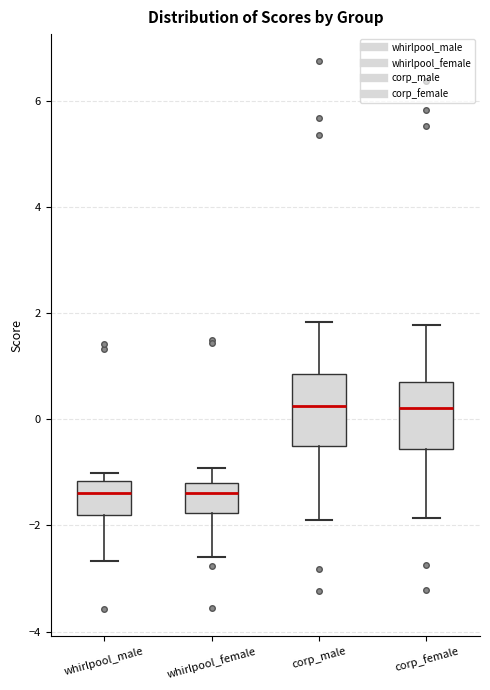

Reading left to right, read every box against the y-axis: the position of its median line, the range the box covers, and the ends of its whiskers. The values are not printed on the chart, so give them approximately, as read against the axis.

whirlpool_male: median -1.4, box -1.8 to -1.2, whiskers -2.6 to -1.0
whirlpool_female: median -1.4, box -1.8 to -1.2, whiskers -2.6 to -1.0
corp_male: median 0.2, box -0.4 to 0.8, whiskers -1.8 to 1.8
corp_female: median 0.2, box -0.6 to 0.8, whiskers -1.8 to 1.8